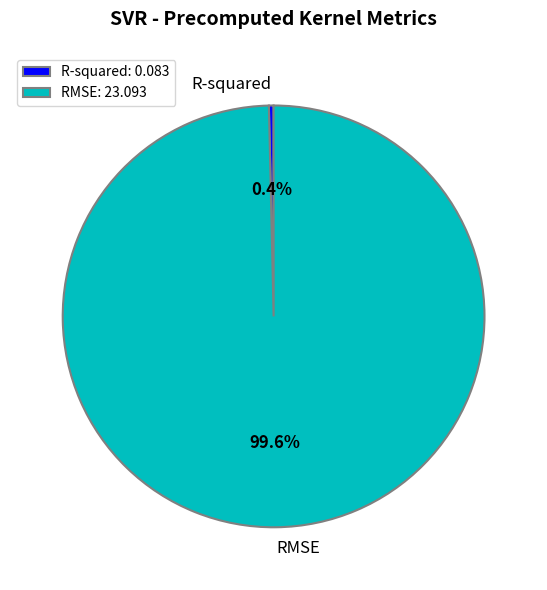

How much of the chart is everything except RMSE?

0.4%